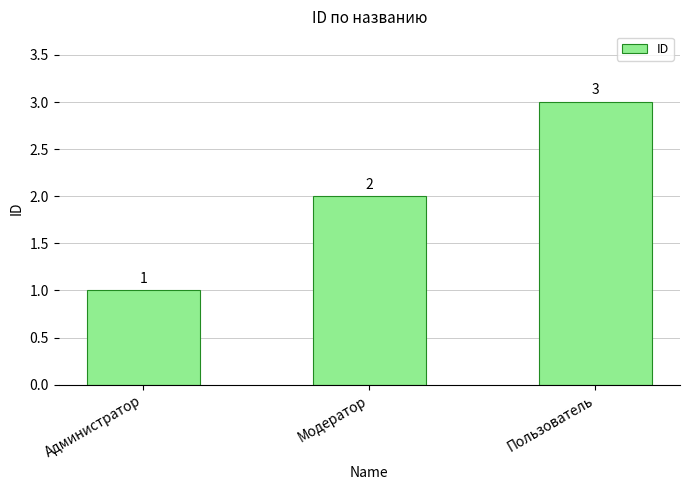

Read the value at Администратор.

1